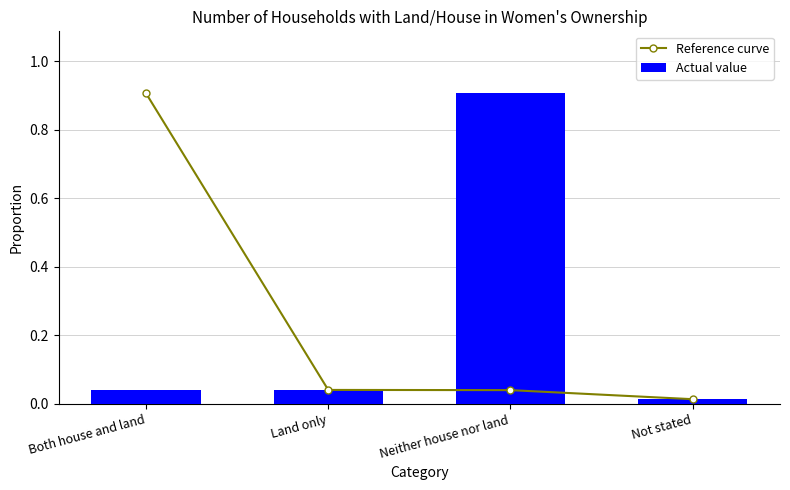

Are the bars grouped side by side (vs. stacked)?

Yes